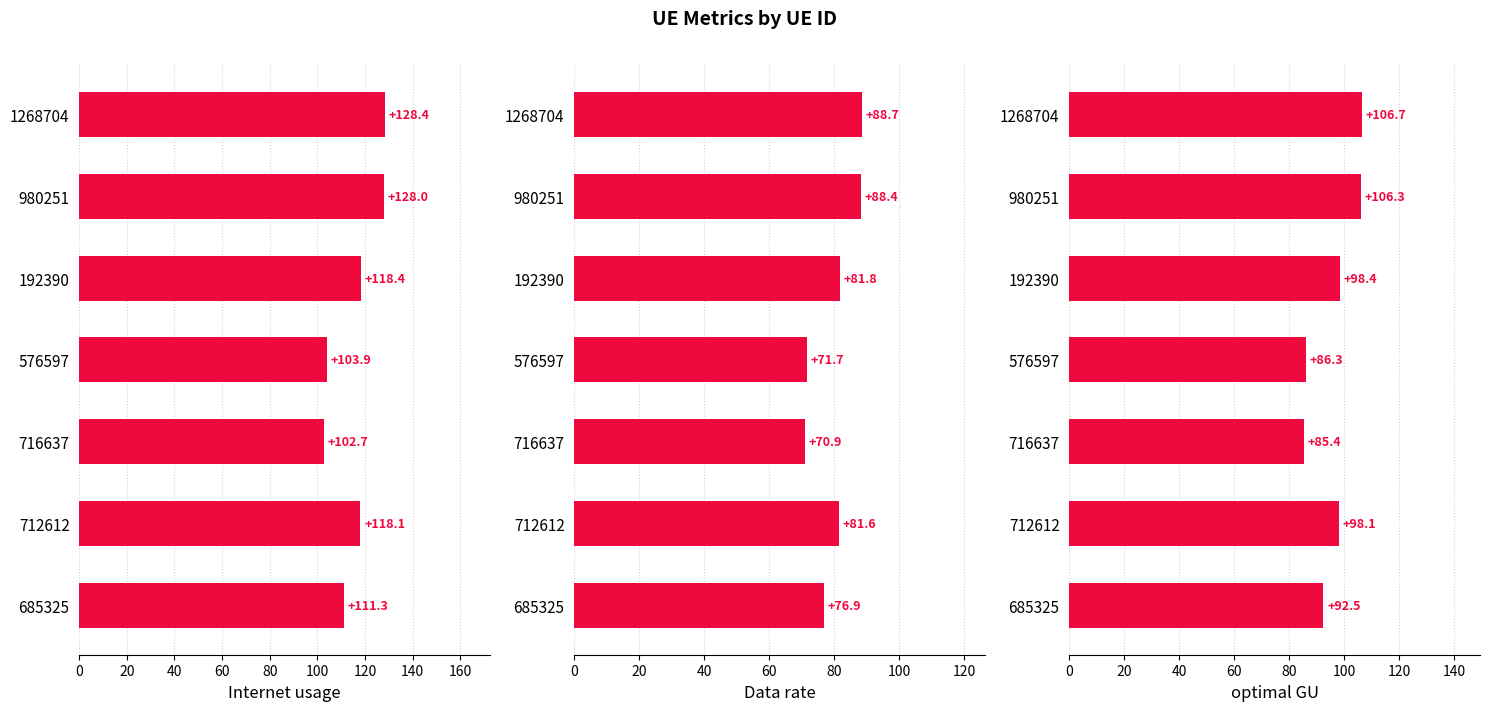

Between 576597 and 712612, which is larger?

712612